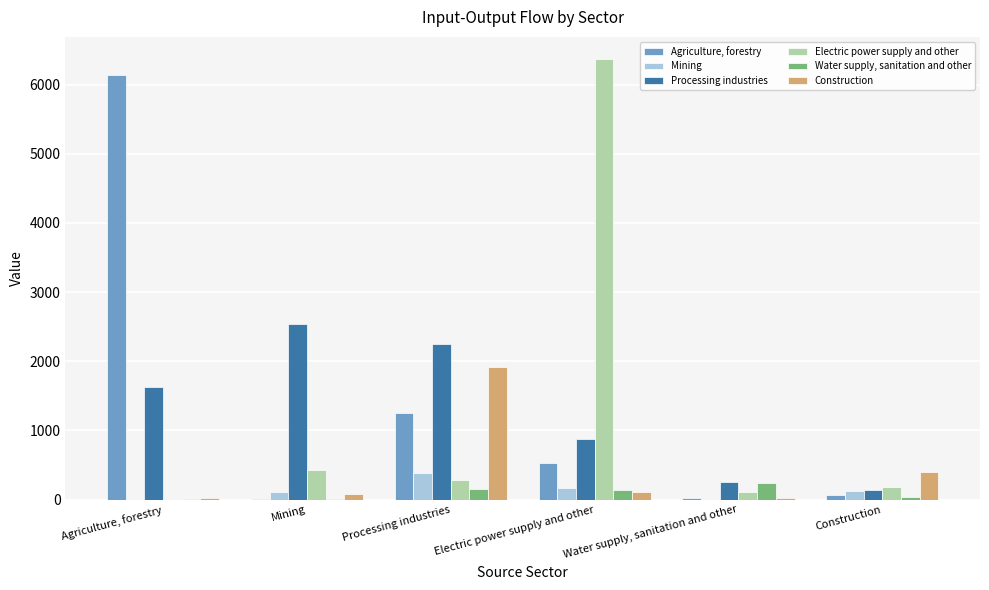

What is the approximate value of Construction at Construction?

403.1